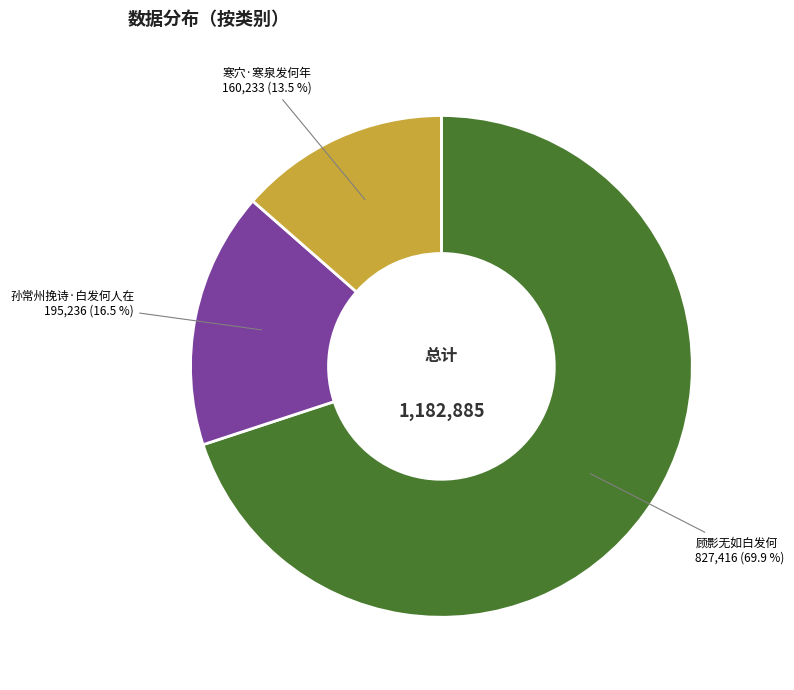

Between 孙常州挽诗·白发何人在 and 寒穴·寒泉发何年, which is larger?

孙常州挽诗·白发何人在